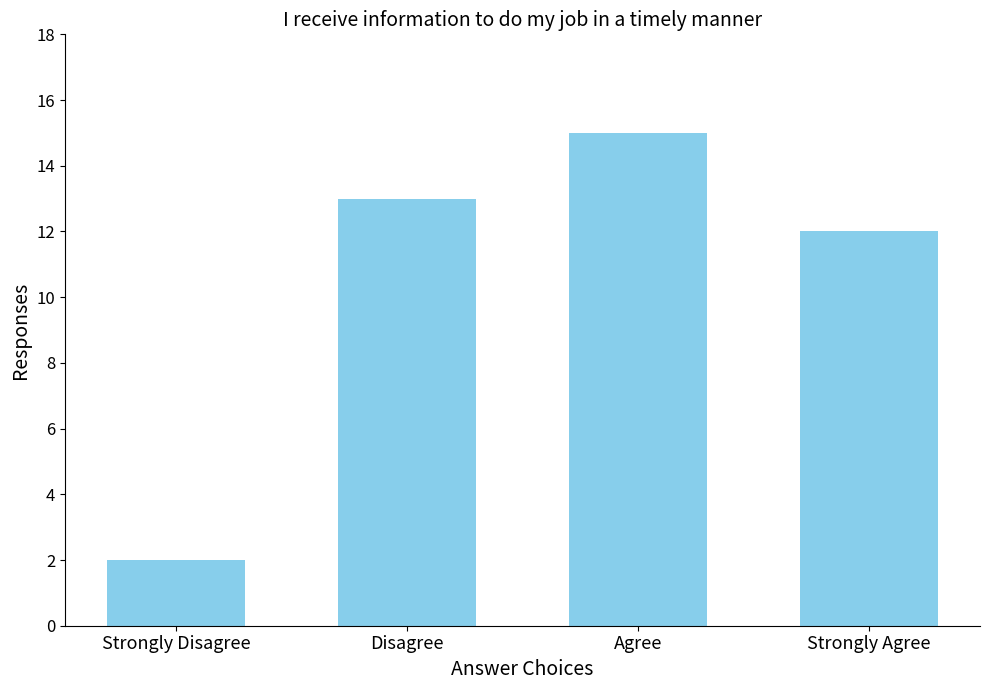

What is the label of the 2nd bar from the left?

Disagree